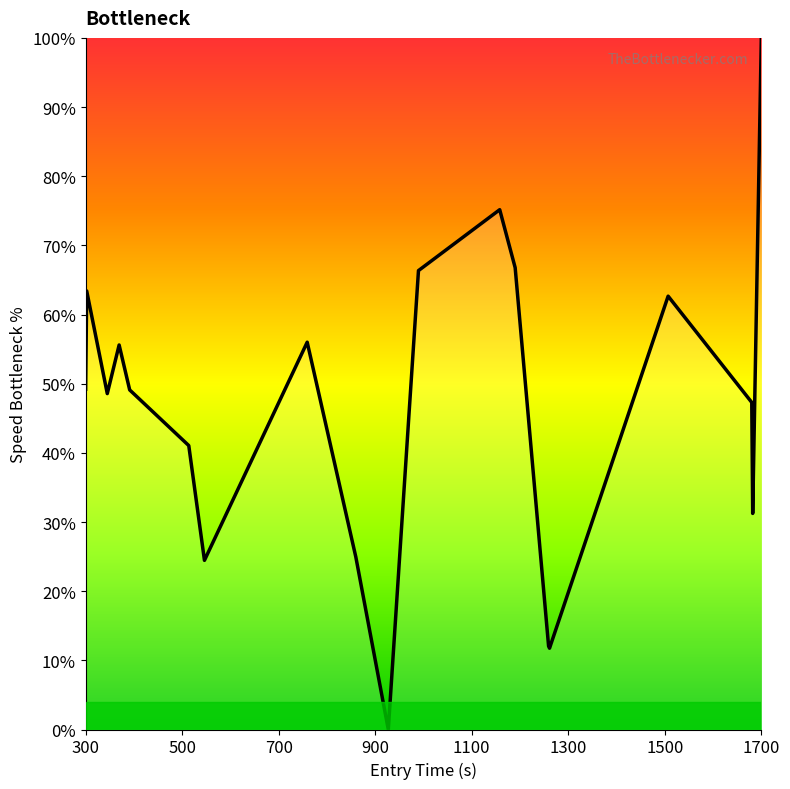

Does the chart have visible grid lines?

No